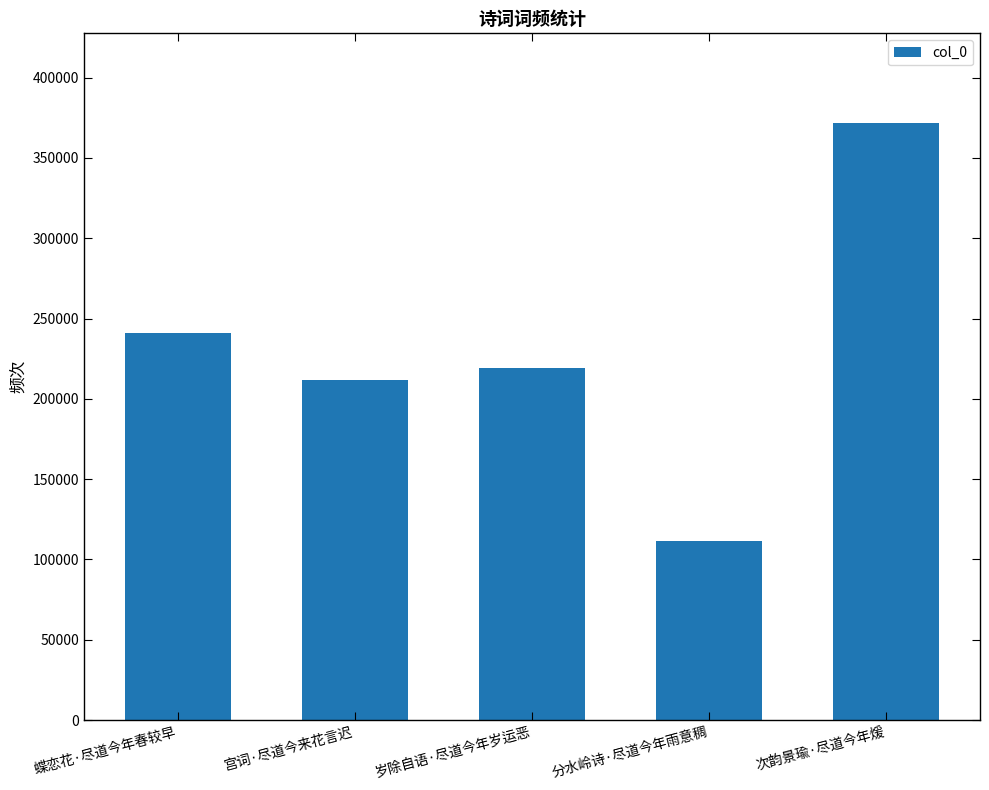

What is the value of the 4th bar from the left?

111345